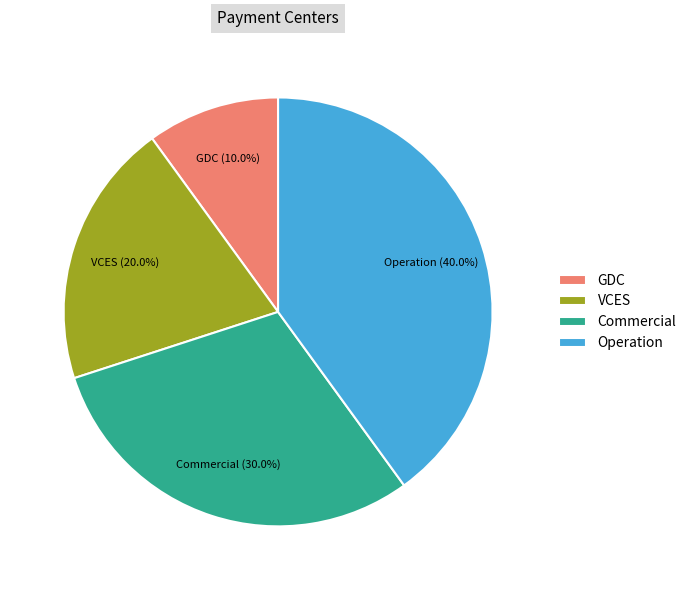

How many slices are in this pie chart?

4